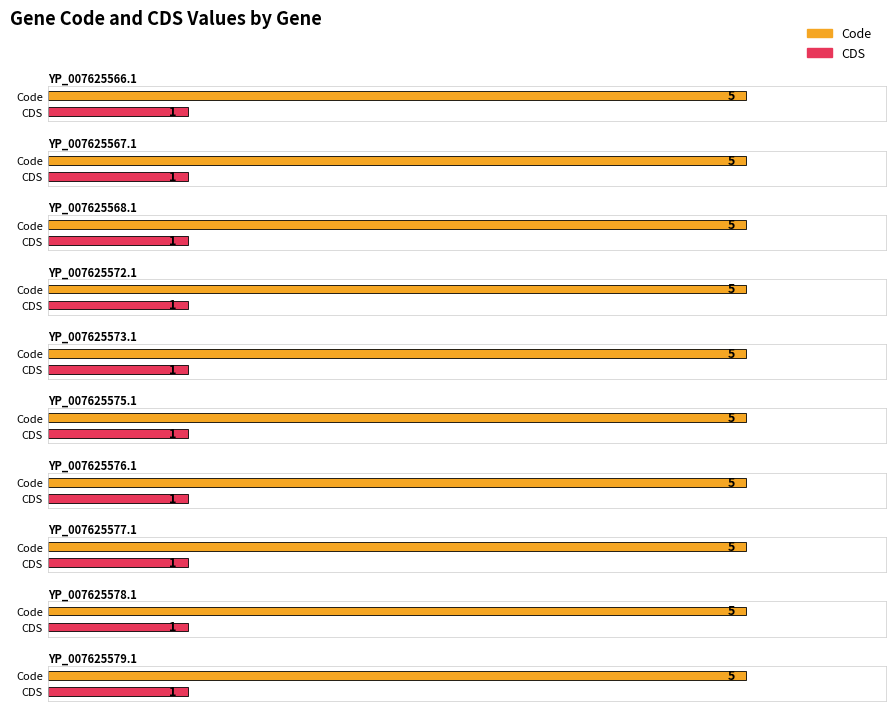

What is the value of the CDS bar at the 8th from the left?

1